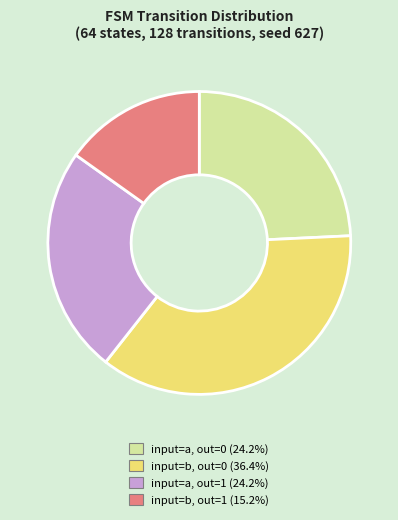

Does any single category account for the majority?

No